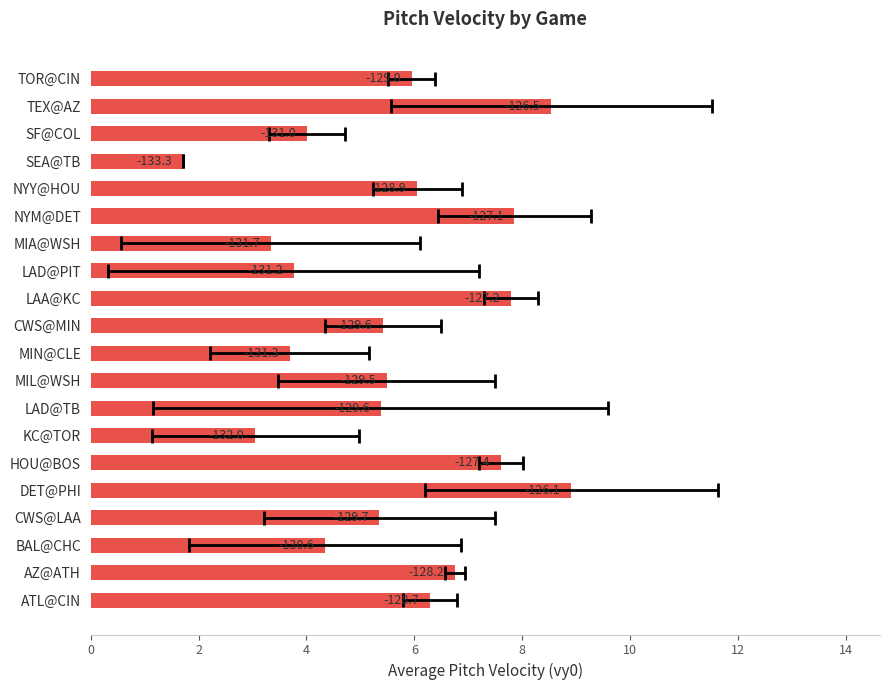

Are the bars horizontal?

Yes